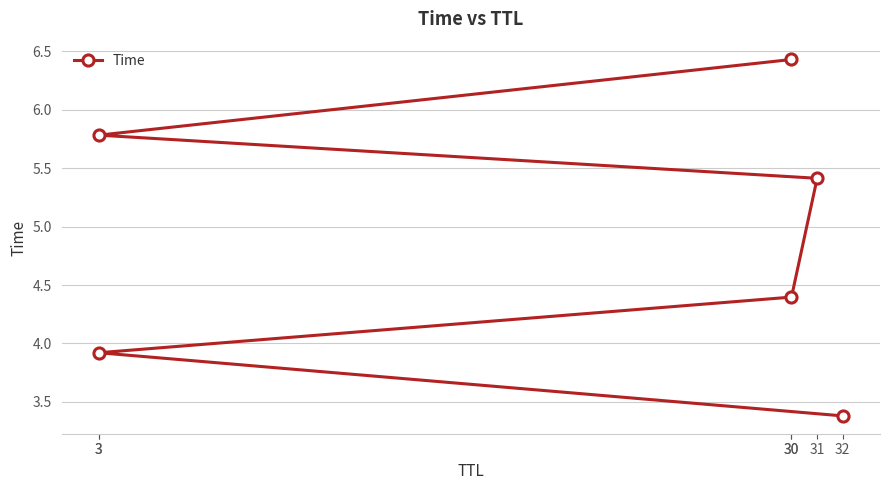

Count the number of categories in the chart.

6